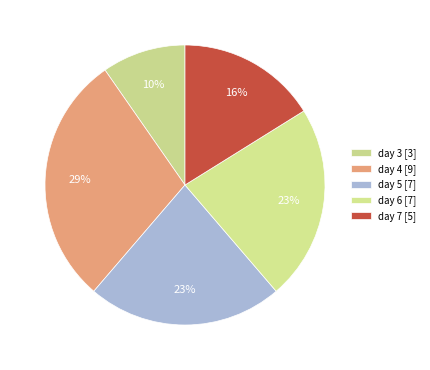

Which category has the smallest portion of the pie?

day 3